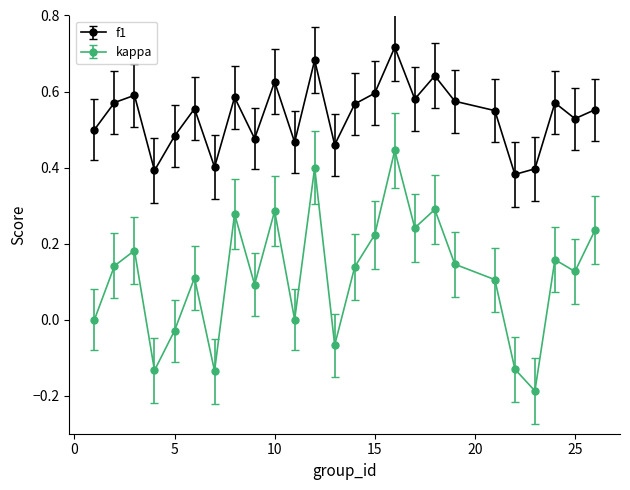

Which series has the largest range (max minus min)?

kappa